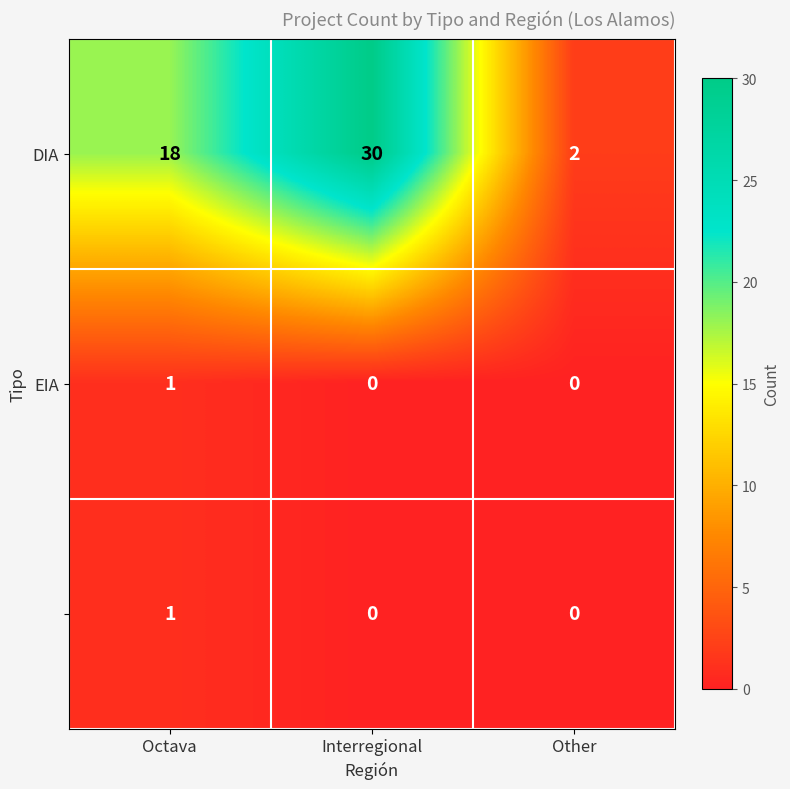

At which category does the chart reach its peak across all series?

Interregional